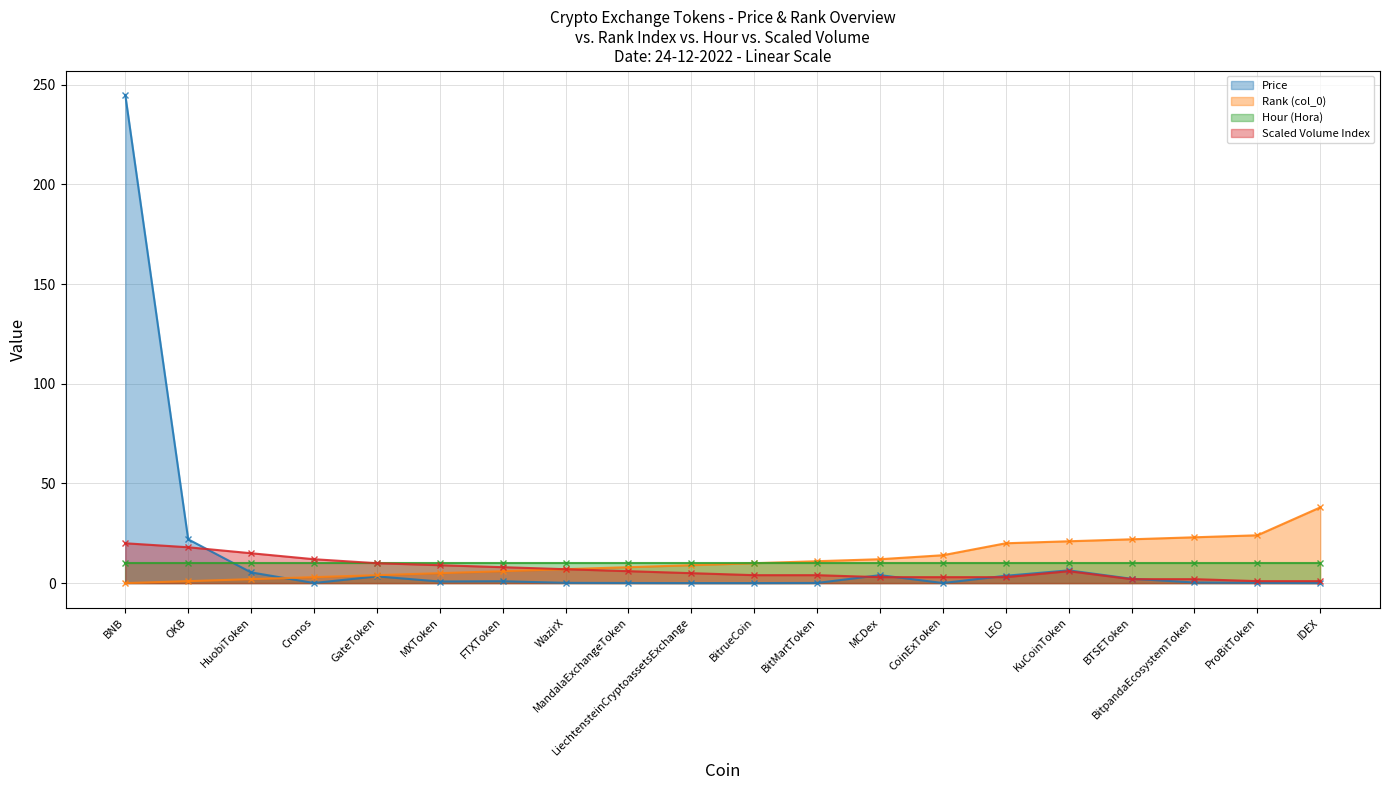

At how many categories does at least one series exceed 57?

1